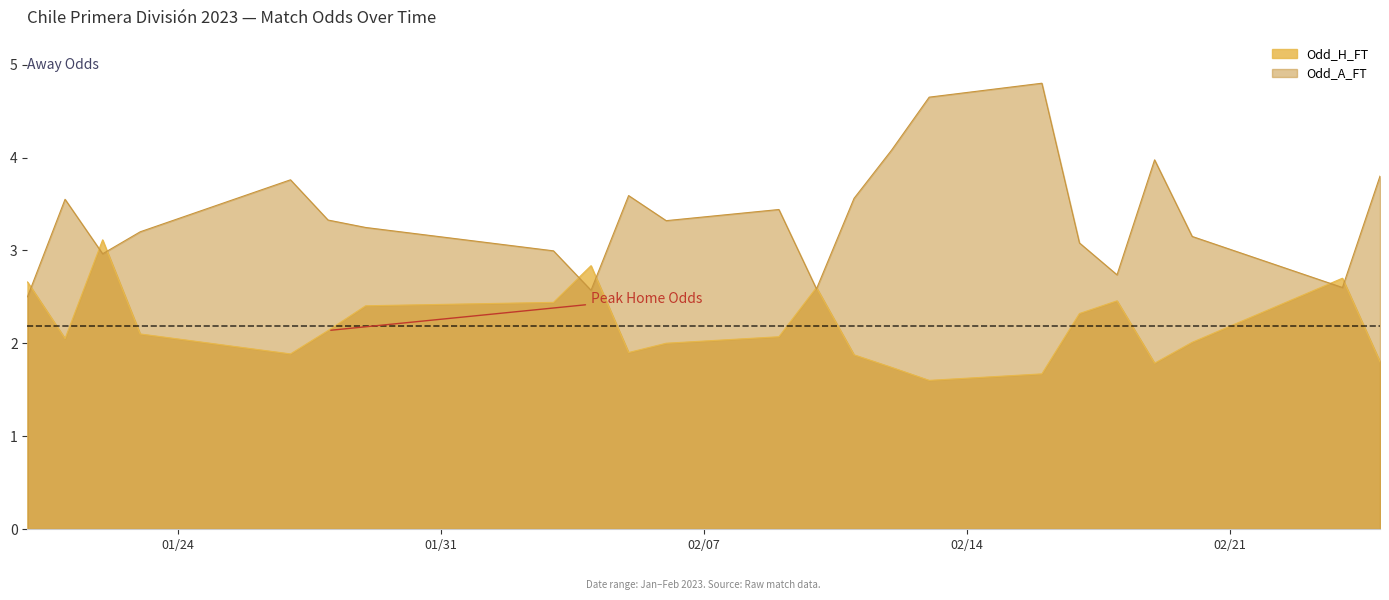

In Odd_H_FT, how many points are lower than both neighbors (excluding endpoints)?

5